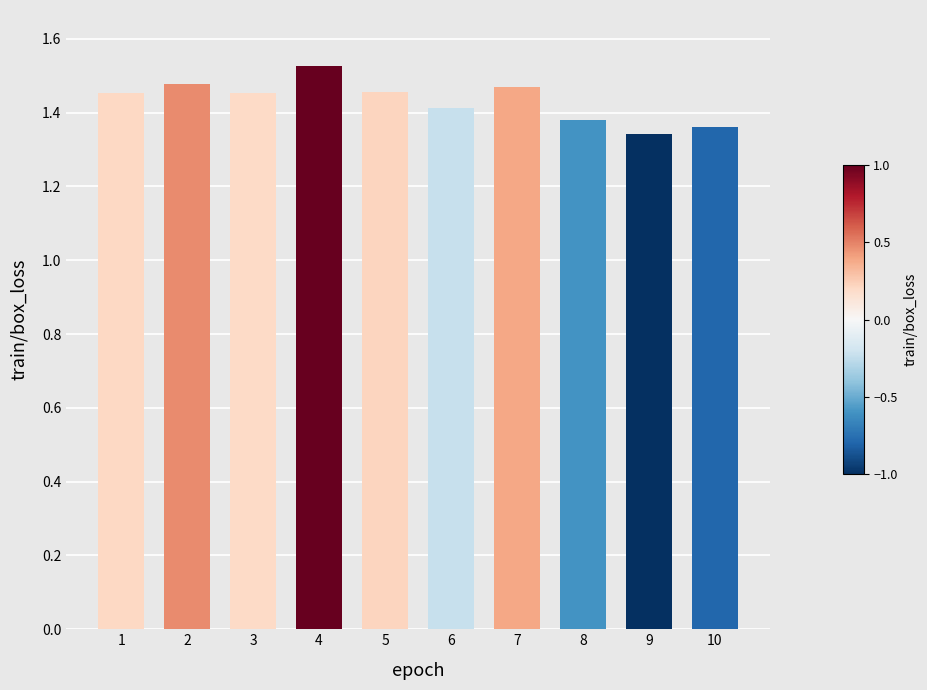

Which category has the highest value across all series?

4